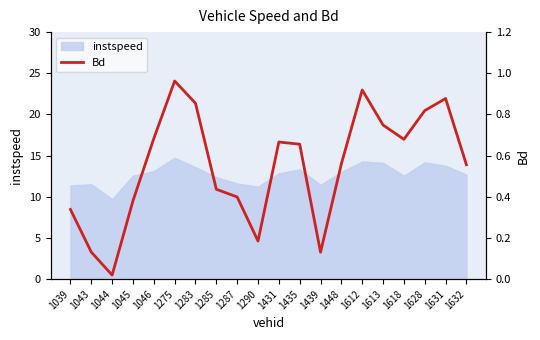

The value of instspeed at 1439 is 11.5. True or false?

True